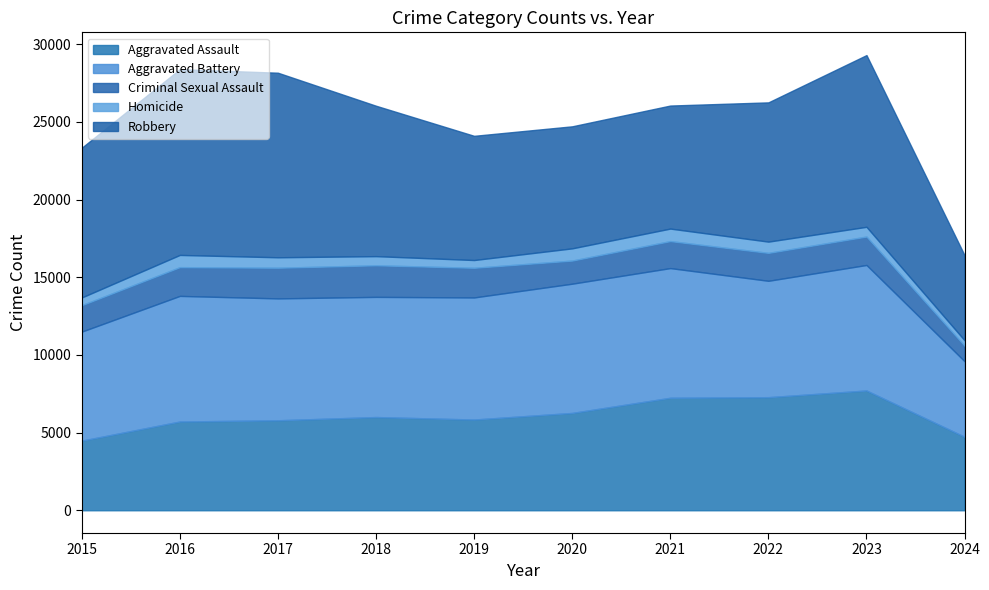

What are all the series names shown in the legend?

Aggravated Assault, Aggravated Battery, Criminal Sexual Assault, Homicide, Robbery